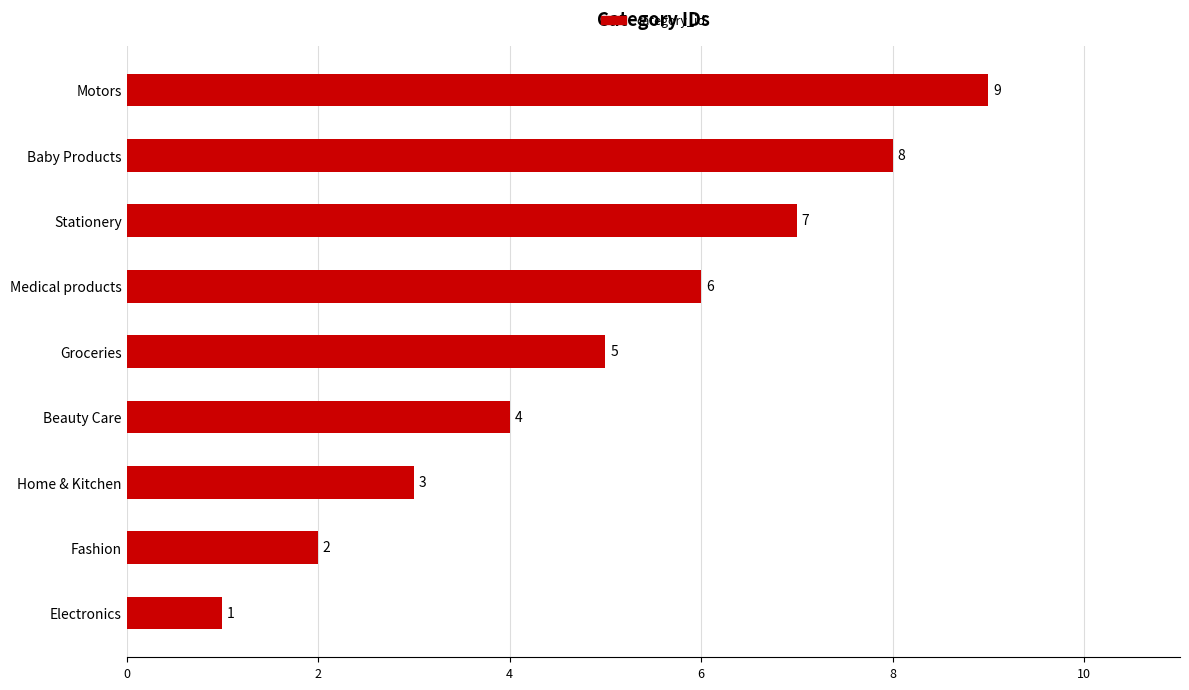

How many bars are there in total?

9